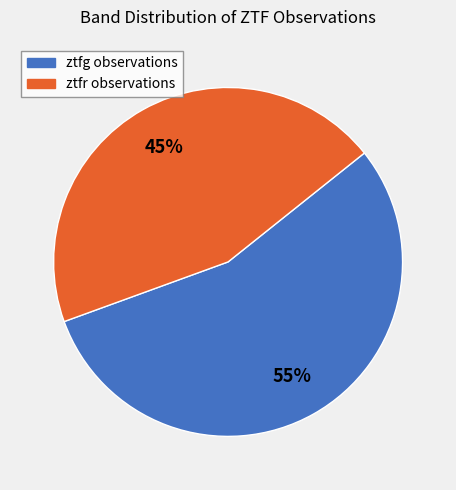

Which category has the biggest portion of the pie?

ztfg